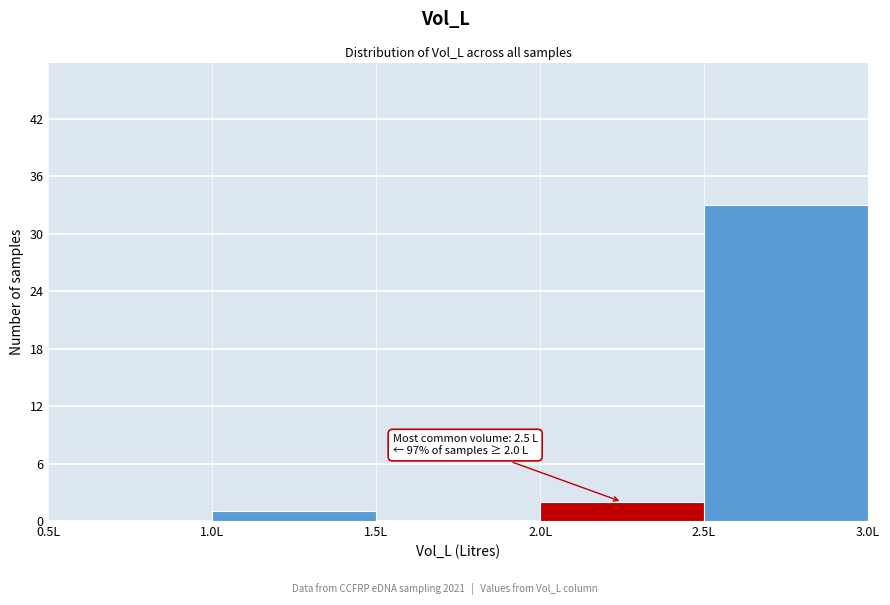

Which range on the x-axis has the tallest bar?

2.5 to 3.0